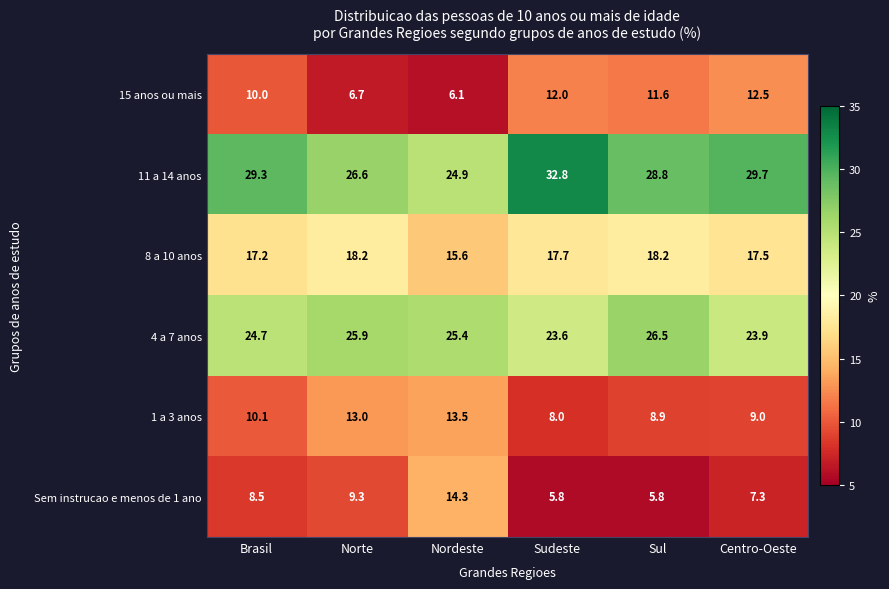

Where does the 15 anos ou mais series first go above 11?

Sudeste